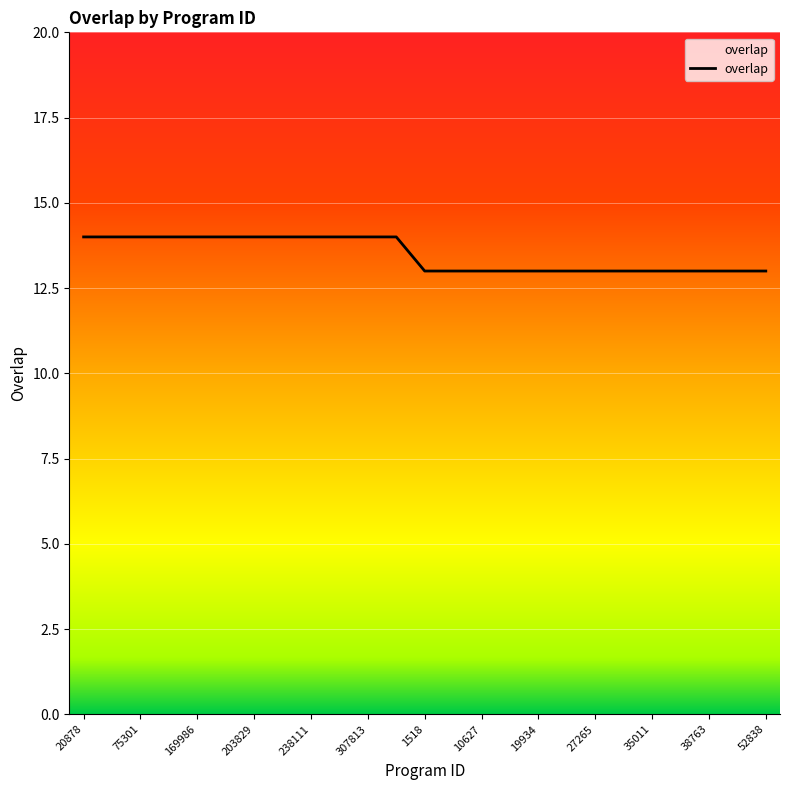

What is the maximum value shown in the chart?

14